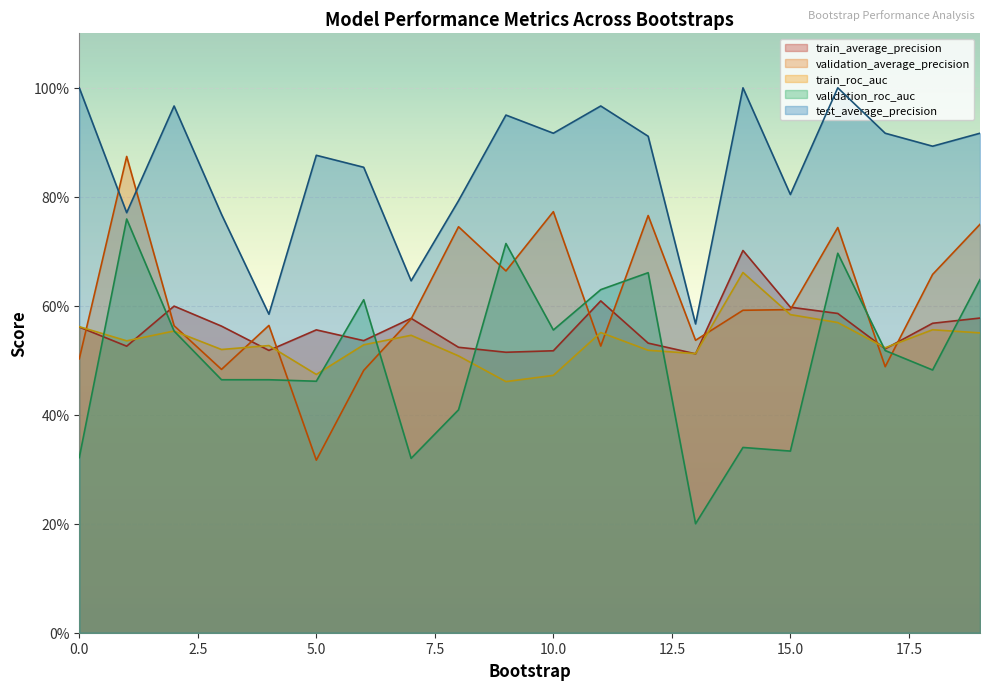

Where is the first local minimum for validation_roc_auc?

3